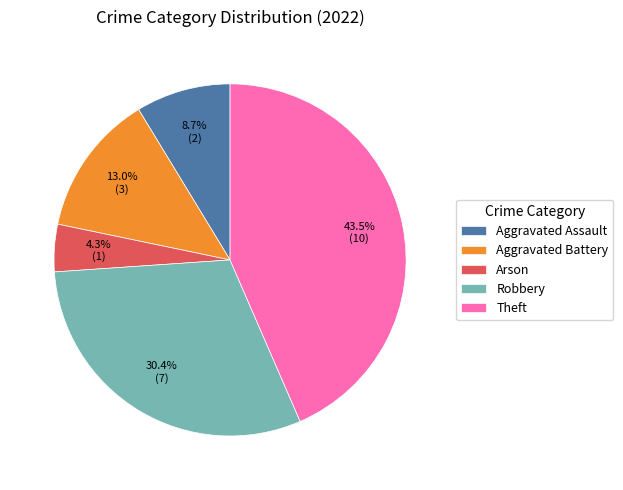

Rank the categories by value from lowest to highest.

Arson, Aggravated Assault, Aggravated Battery, Robbery, Theft